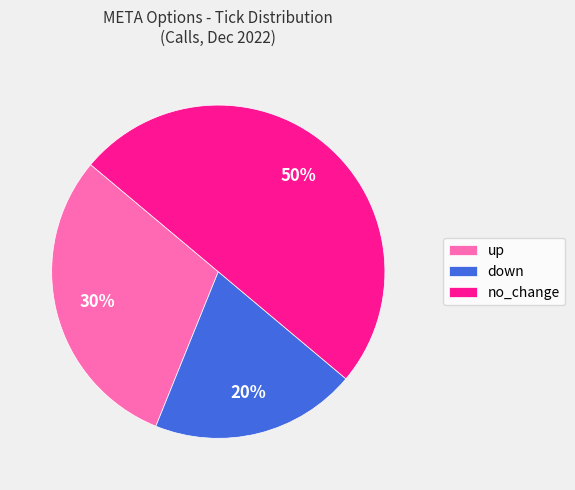

What is the smallest slice in the pie chart?

down